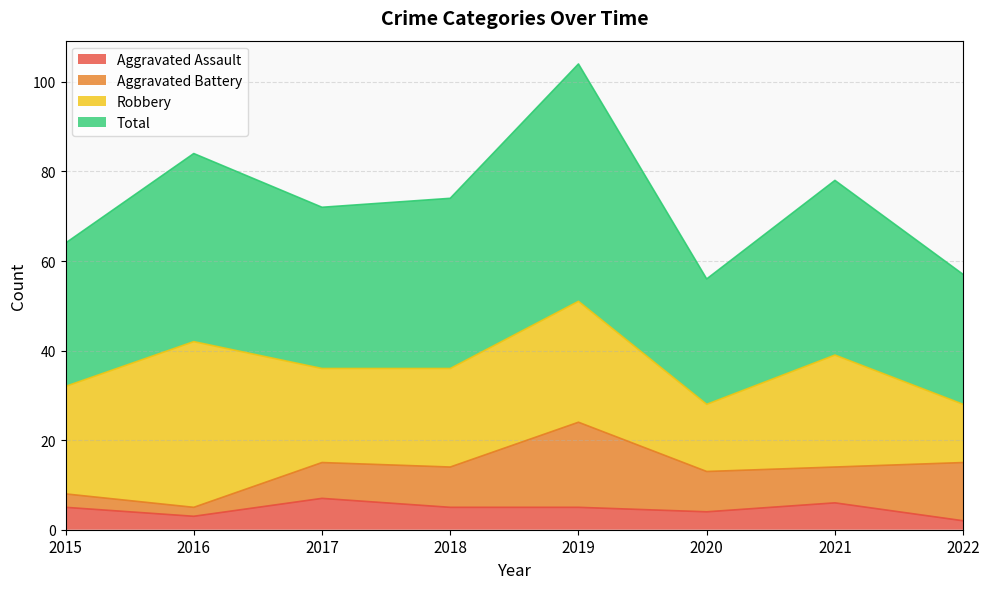

Does the chart display data point markers on the line(s)?

No